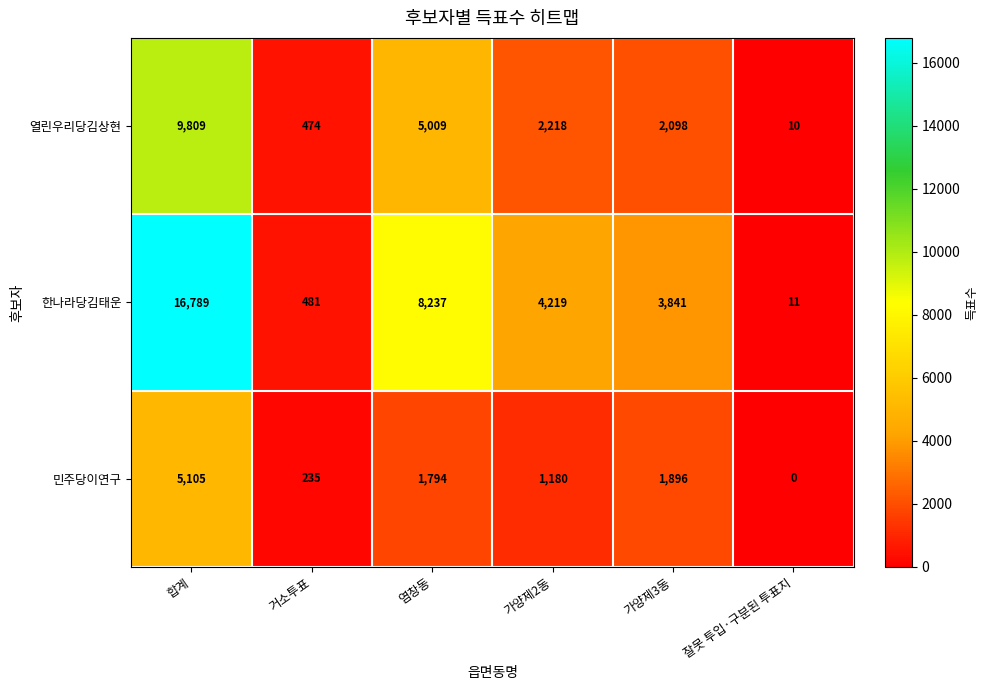

Between 거소투표 and 잘못 투입·구분된 투표지, which series saw the biggest shift?

한나라당김태운